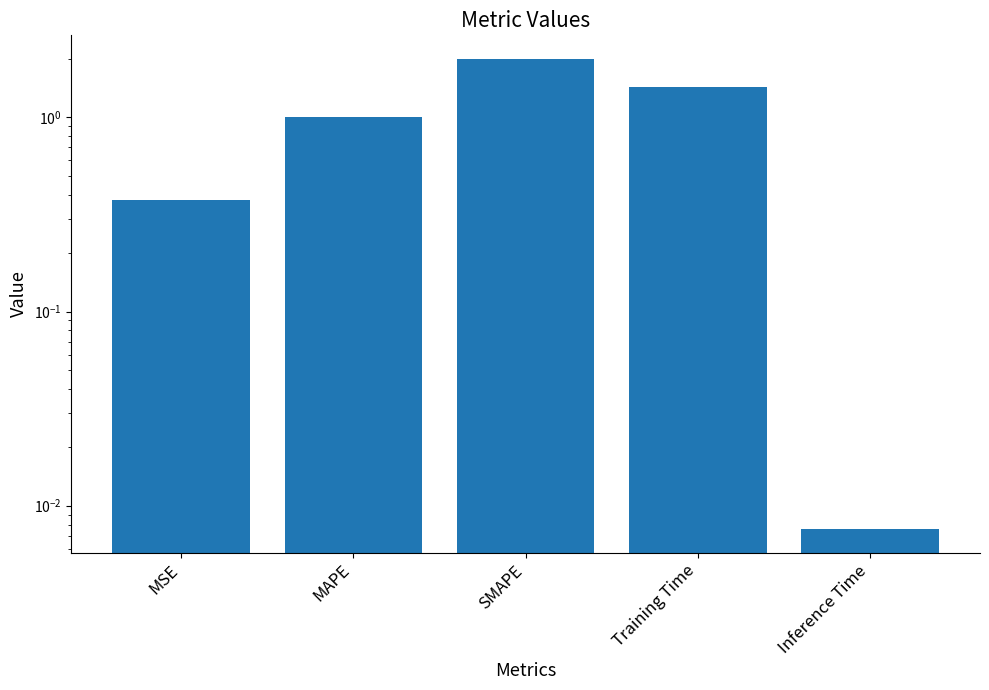

What is the sum of the values at SMAPE and Inference Time?

2.0